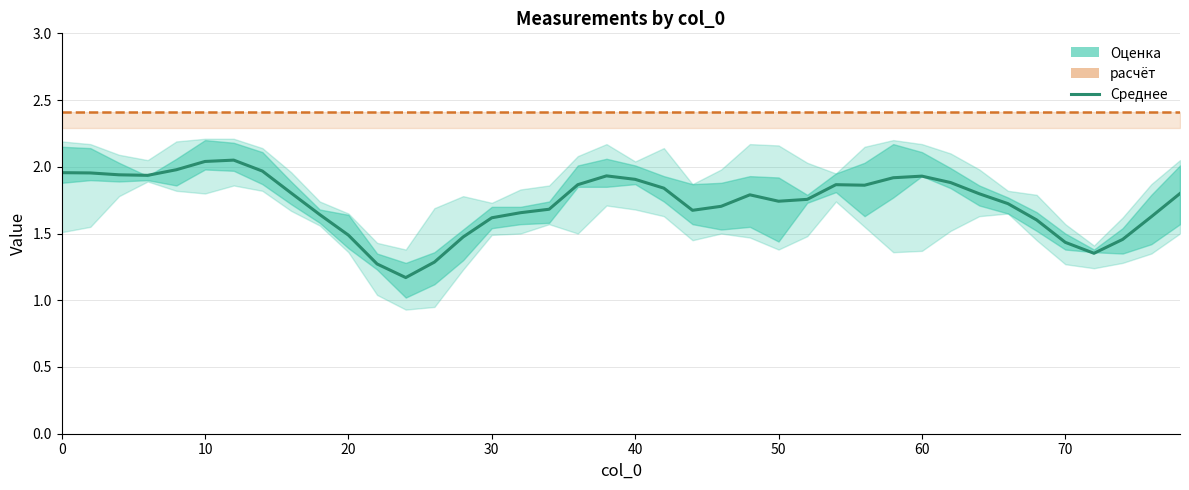

List the series in order of their peak value, highest first.

расчёт, Оценка (среднее)